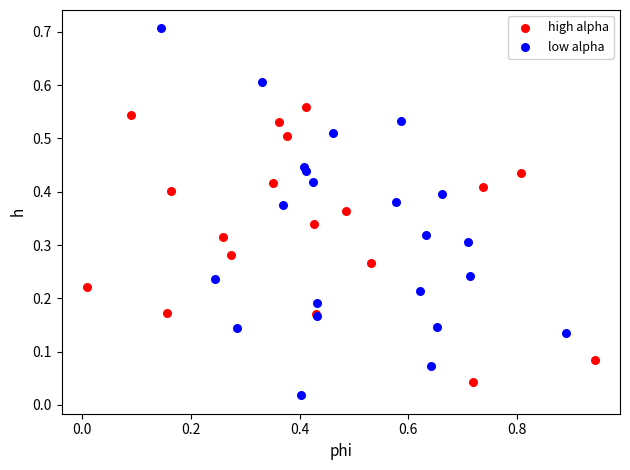

Which series has the widest spread of Y values?

low alpha